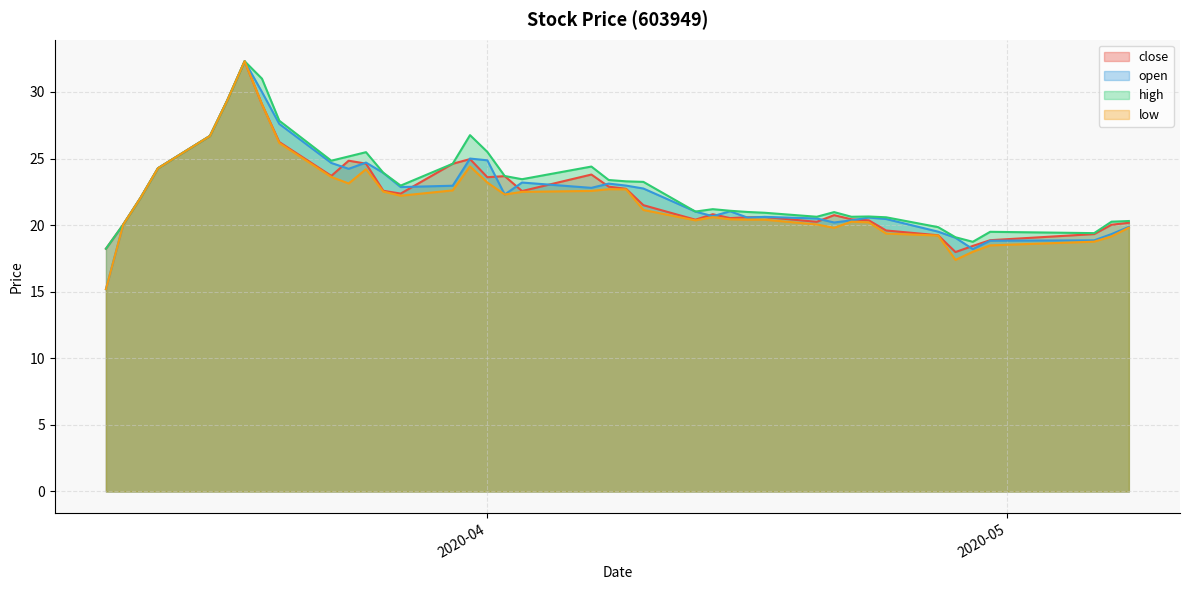

True or false: low and close cross at least once.

False